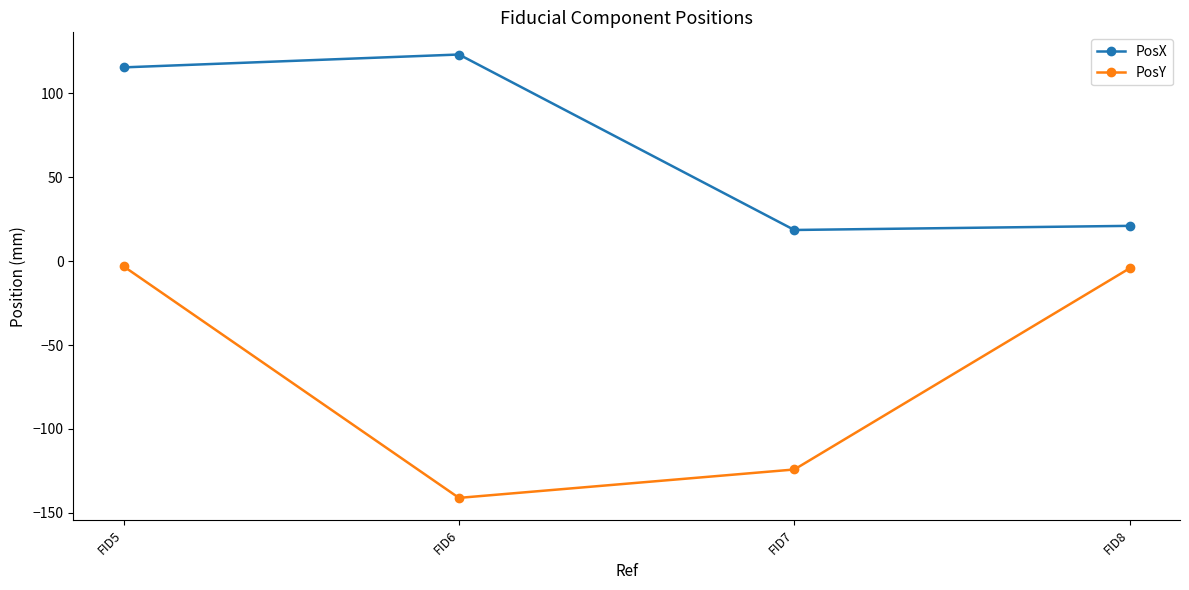

How many lines are shown in the chart?

2